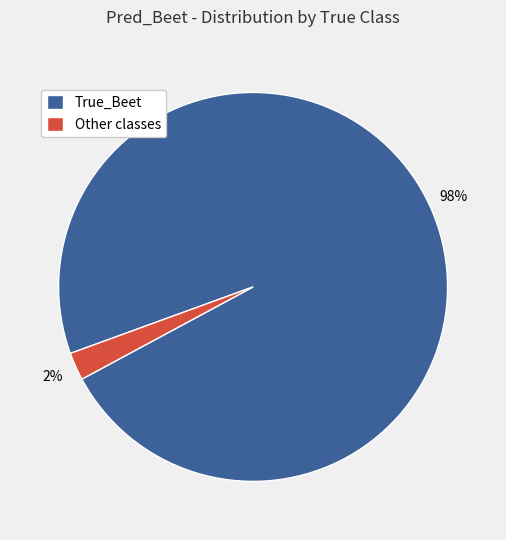

How many slices are in this pie chart?

2